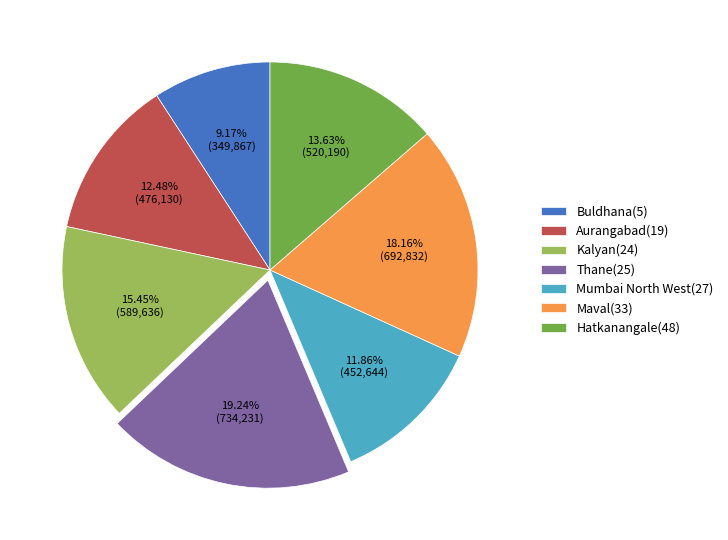

To the nearest percent, what portion does Mumbai North West(27) represent?

12%